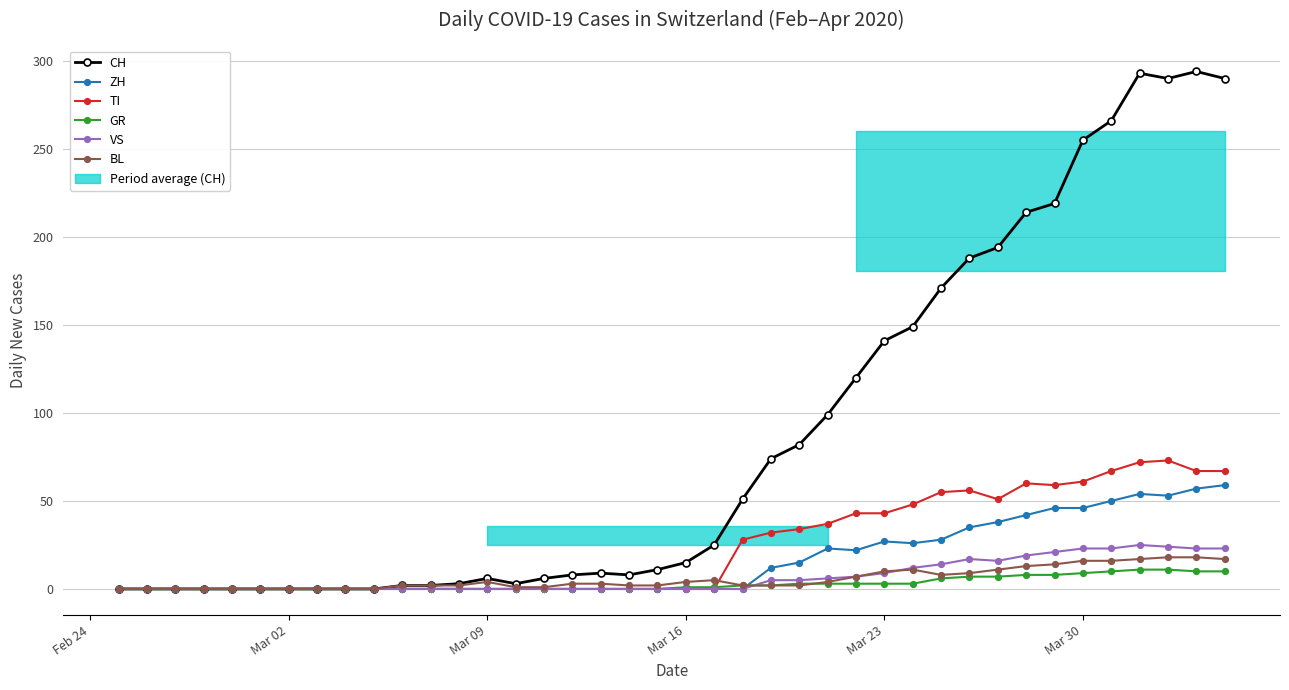

What are all the series names shown in the legend?

CH, ZH, TI, GR, VS, BL